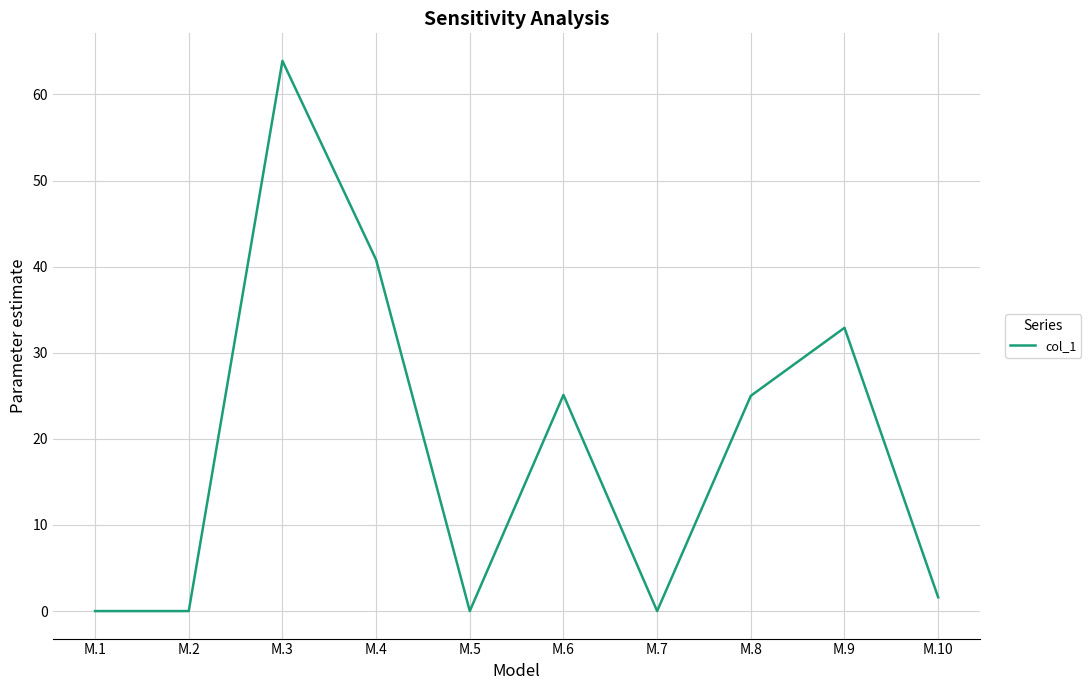

Is it true that the value at M.9 is 10.8?

False